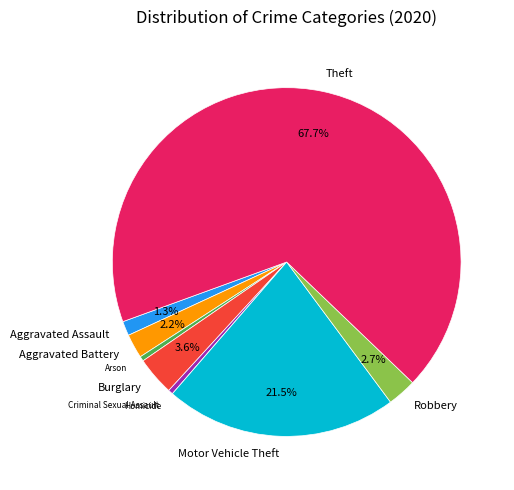

Do Motor Vehicle Theft and Burglary together represent more than half of the pie?

No